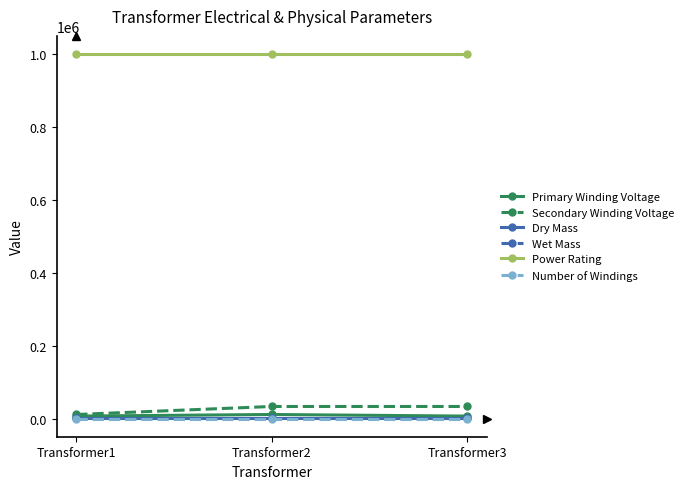

Is this an area chart (filled region under the line)?

No